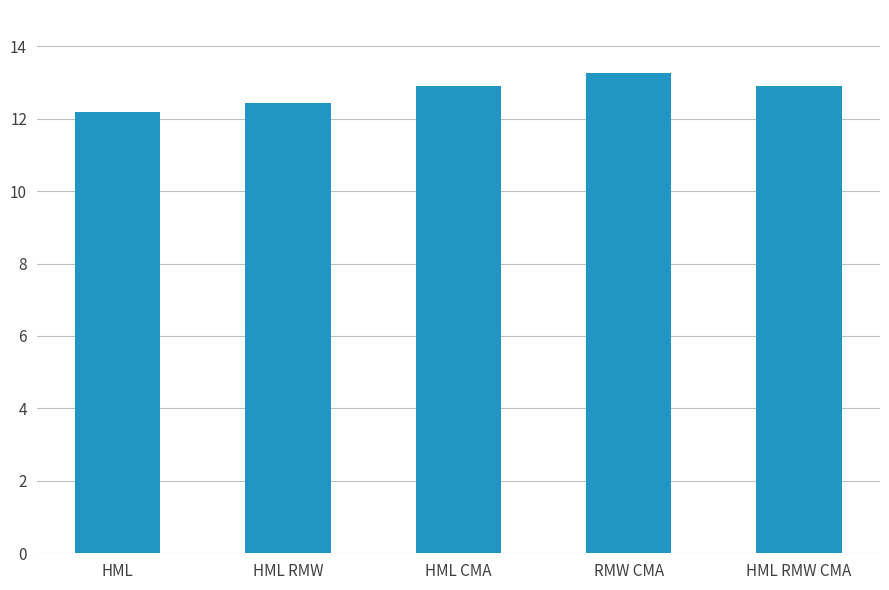

Are the bars grouped side by side (vs. stacked)?

No